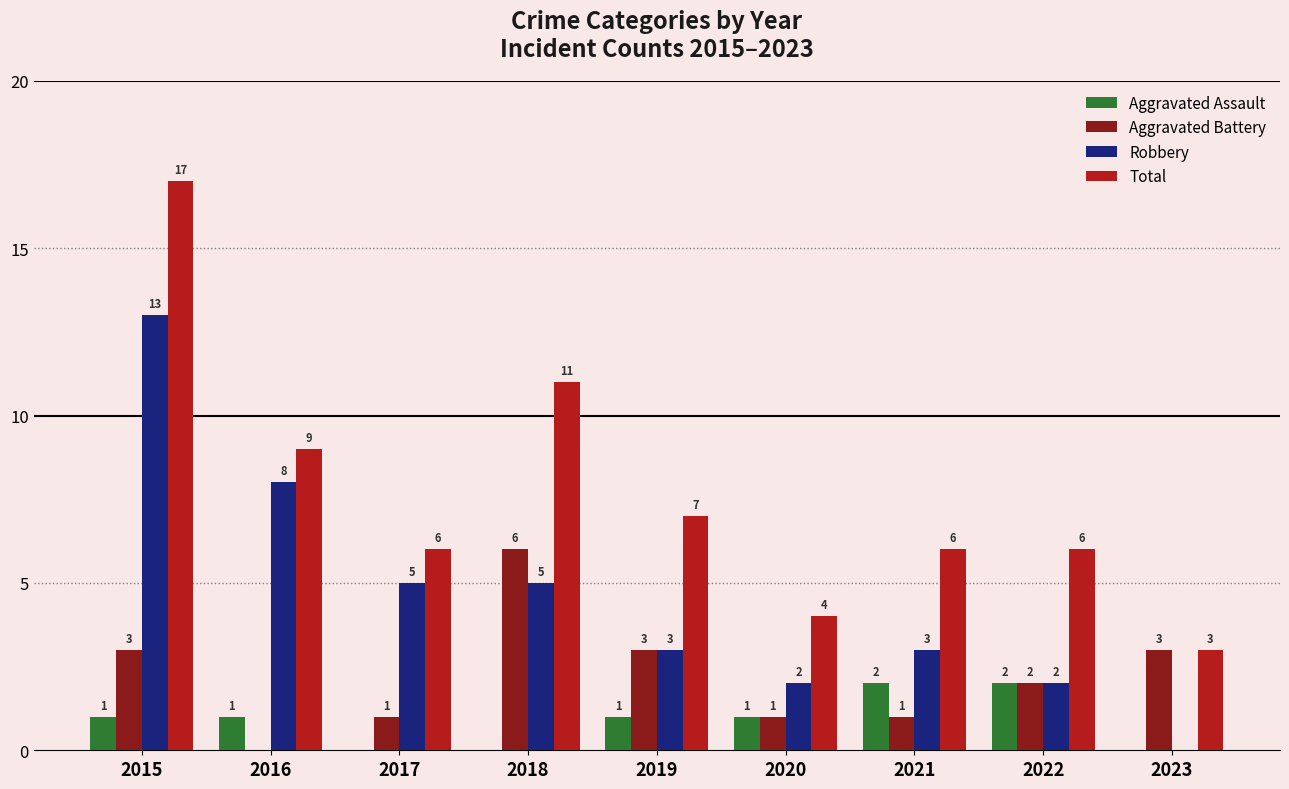

Which series has the largest total across all categories?

Total